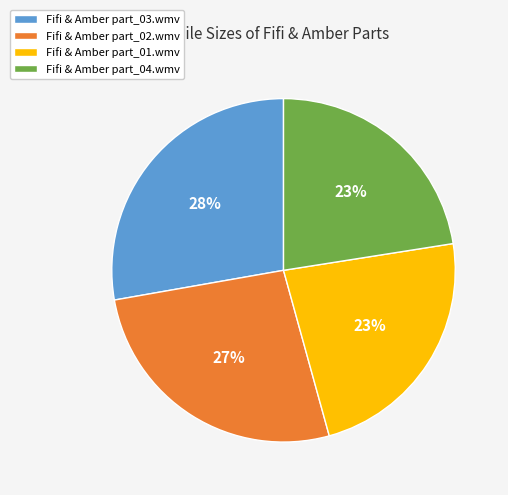

Combined, do Fifi & Amber part_02.wmv and Fifi & Amber part_04.wmv account for over 50%?

No